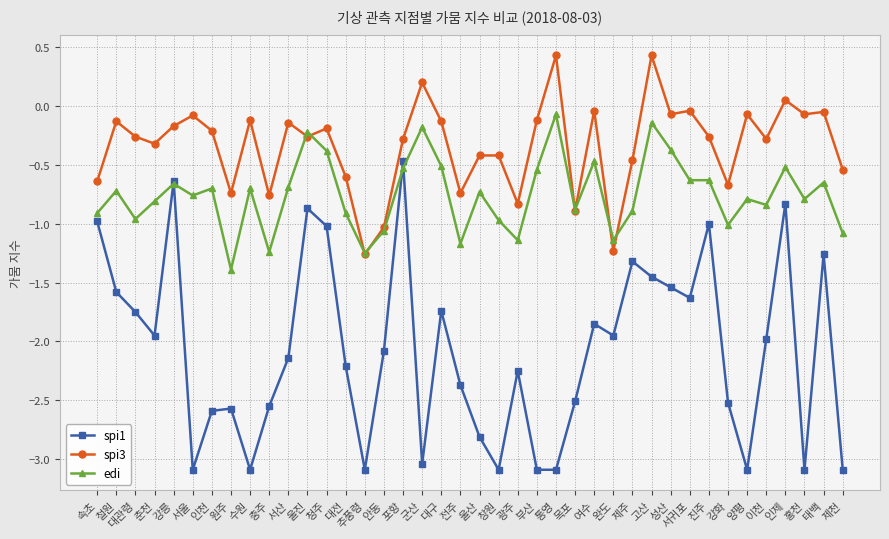

True or false: spi1 has more than 0 points higher than both neighbors.

True